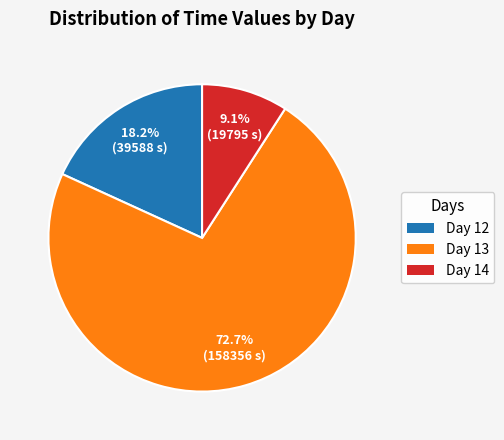

What is the largest slice in the pie chart?

Day 13